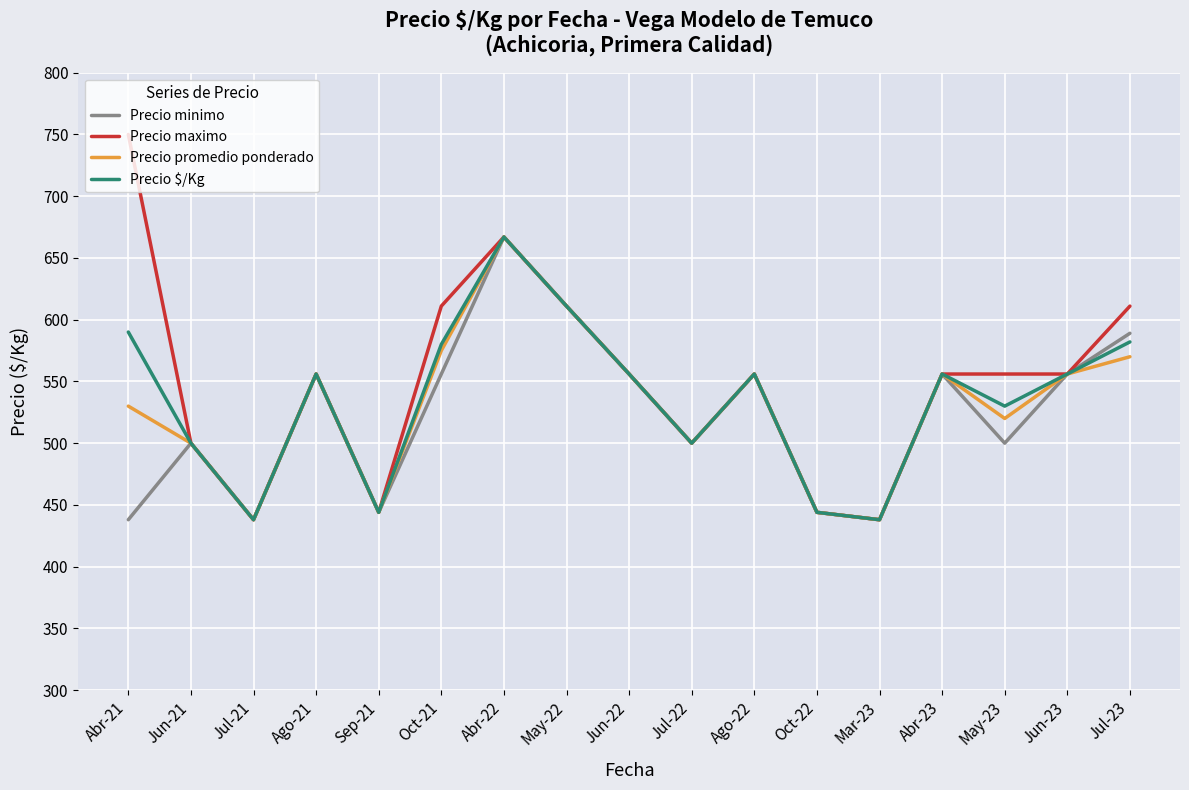

What is the difference between the second highest and minimum values in the Precio promedio ponderado series?

173